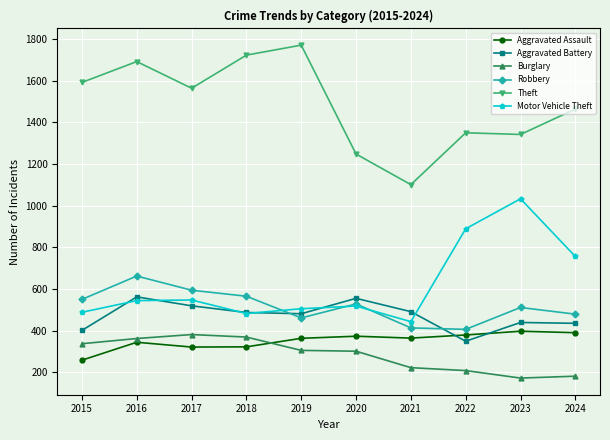

Is it true that Aggravated Assault equals 344 at 2016?

True